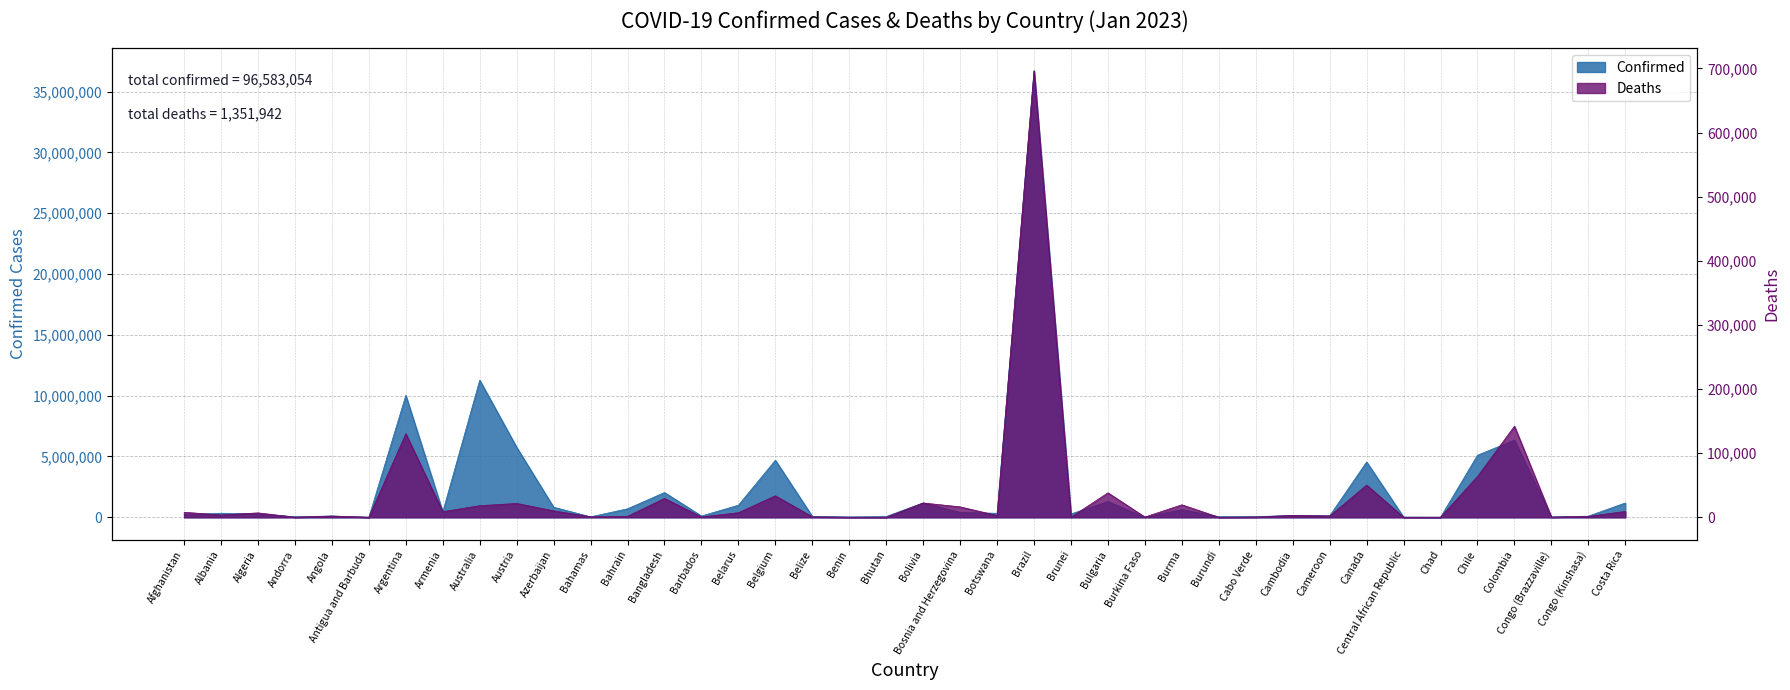

At which category does Deaths reach its first local peak?

Algeria